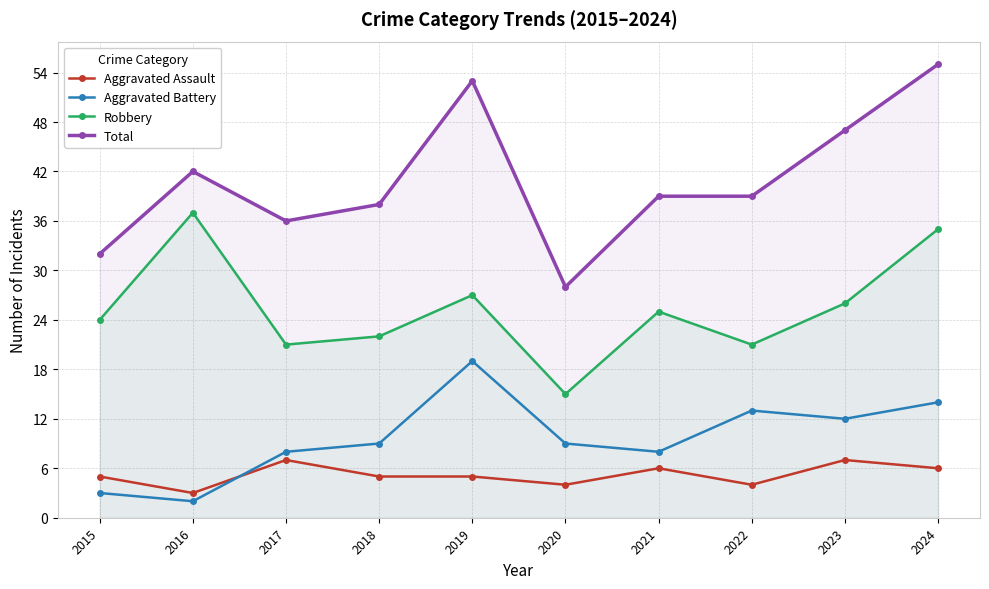

What is the difference between the Total values at 2015 and 2019?

21